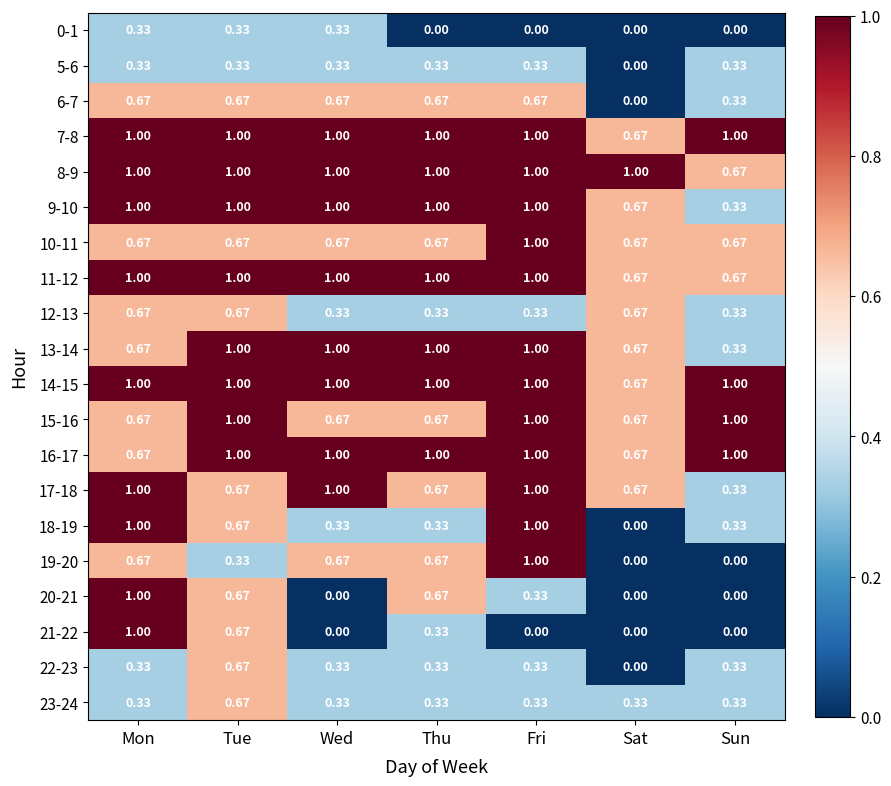

At which category is the sum across all series the highest?

Tue